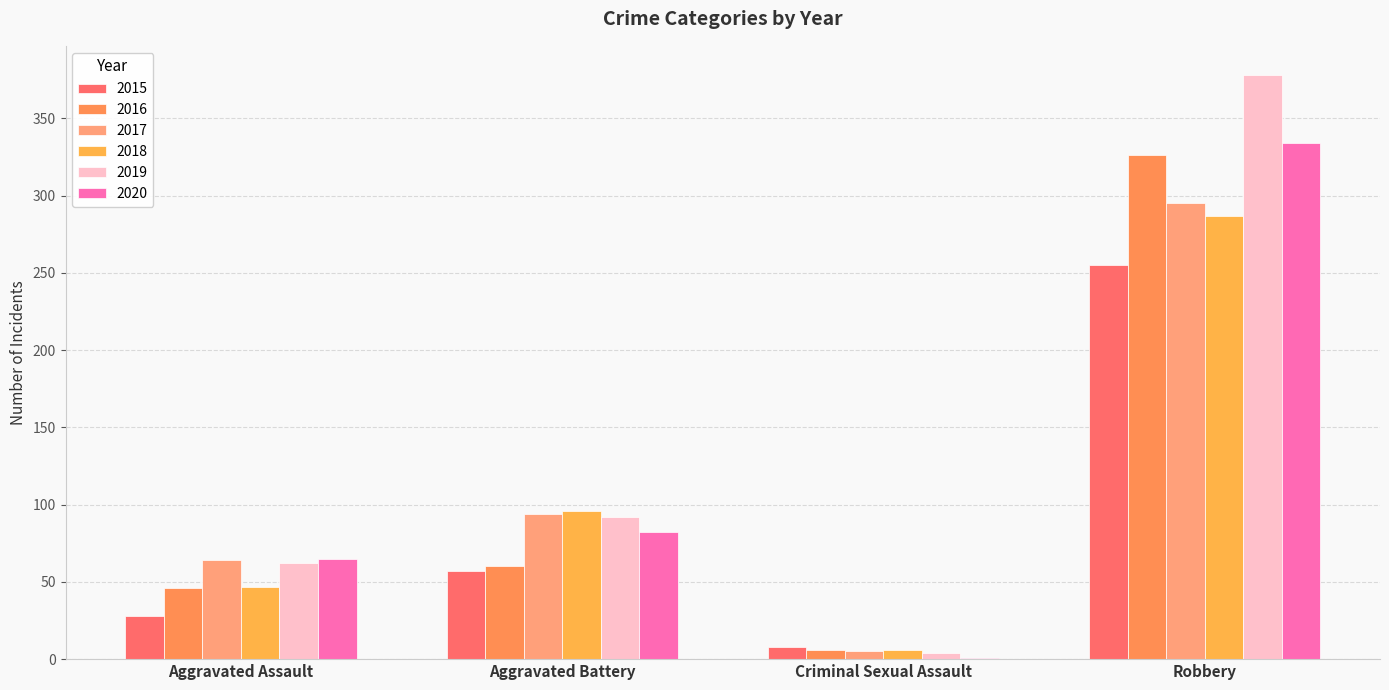

How many data points does each series have?

4